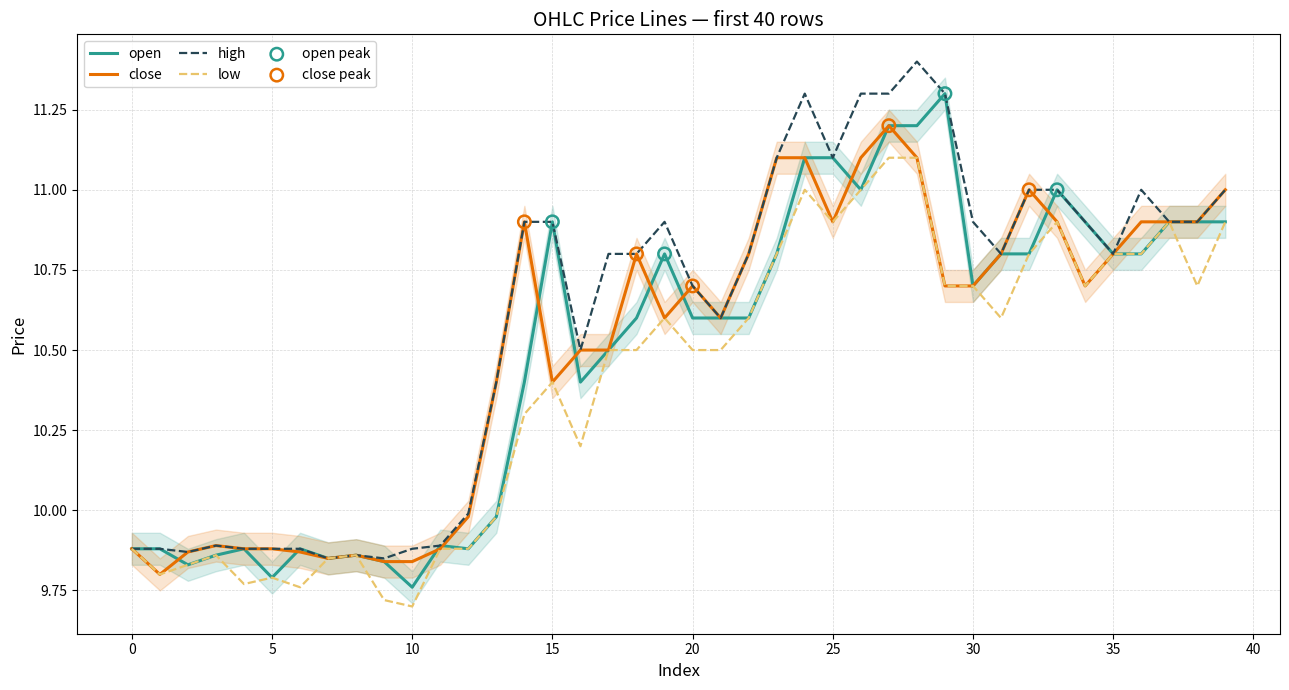

Which series has the widest spread of Y values?

high